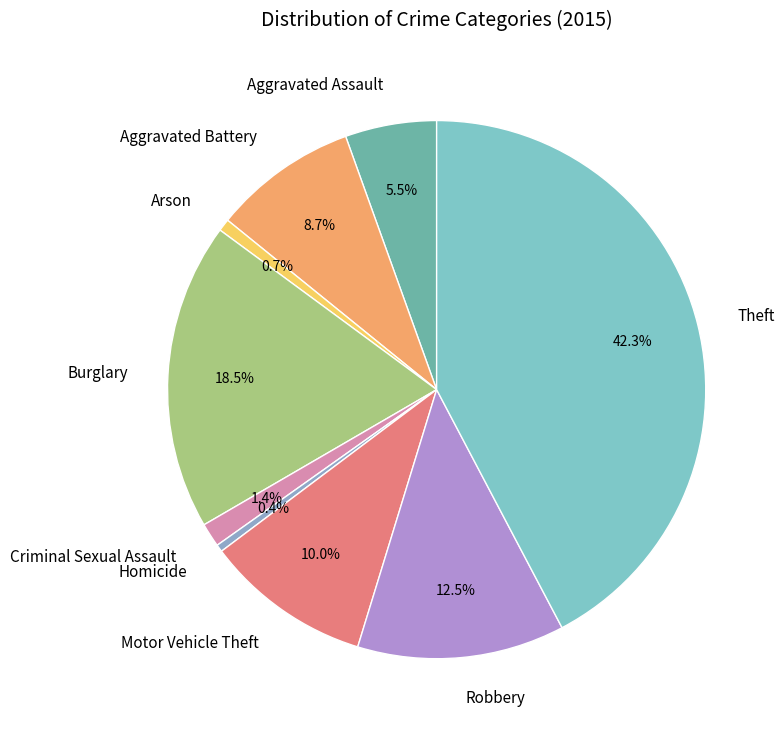

Between Burglary and Aggravated Assault, which is larger?

Burglary